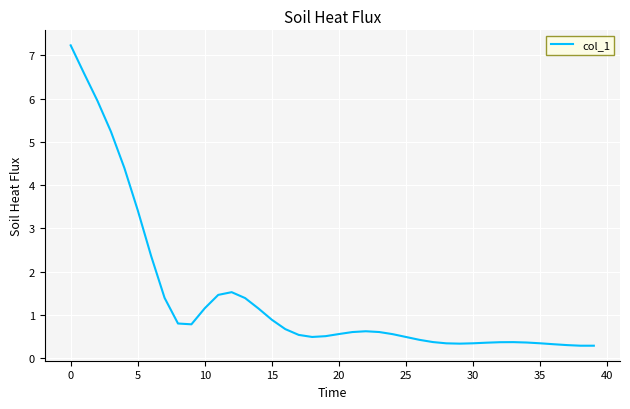

What is the minimum value shown in the chart?

0.3